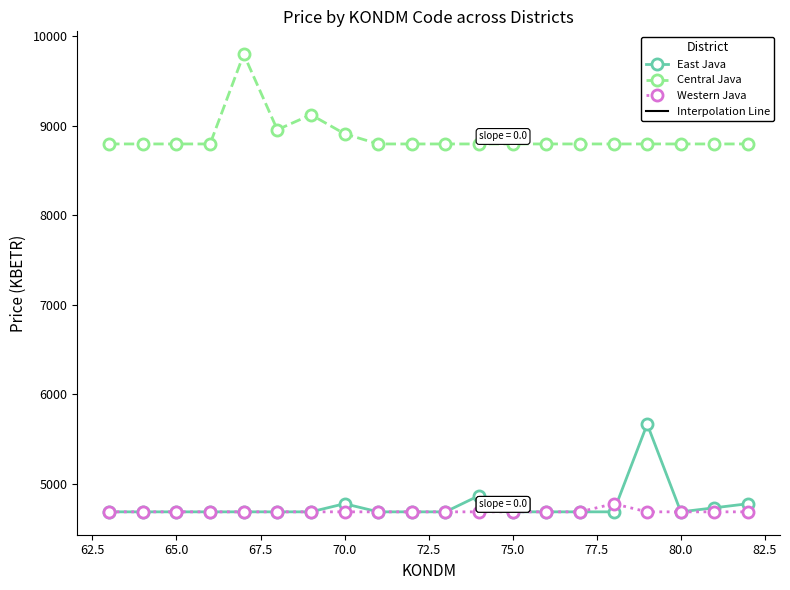

What is the highest value of the Western Java series?

4777.9